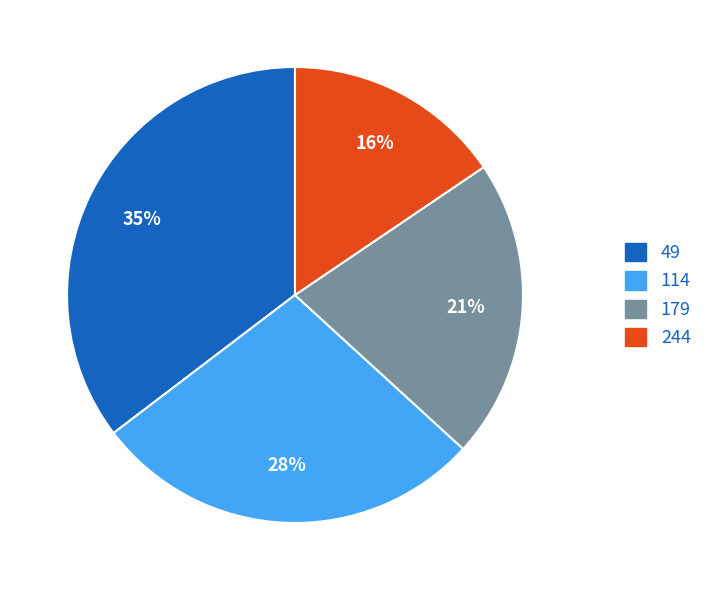

How many slices are in this pie chart?

4